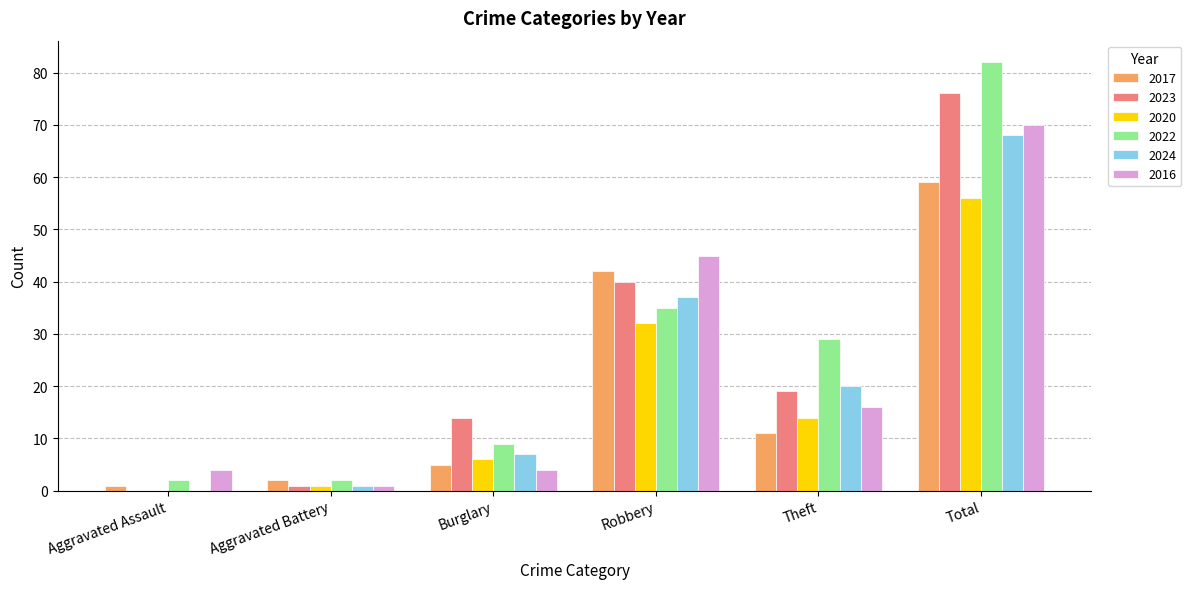

What is the approximate value of 2017 at Theft?

11